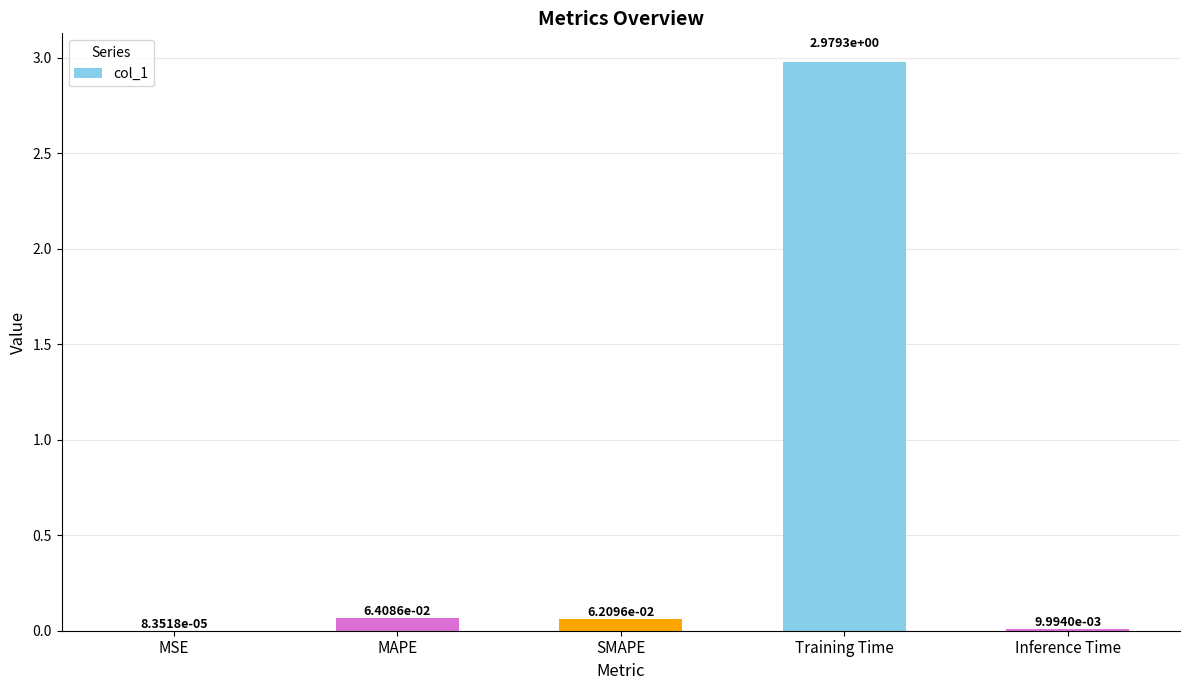

What is the sum of all values?

3.1